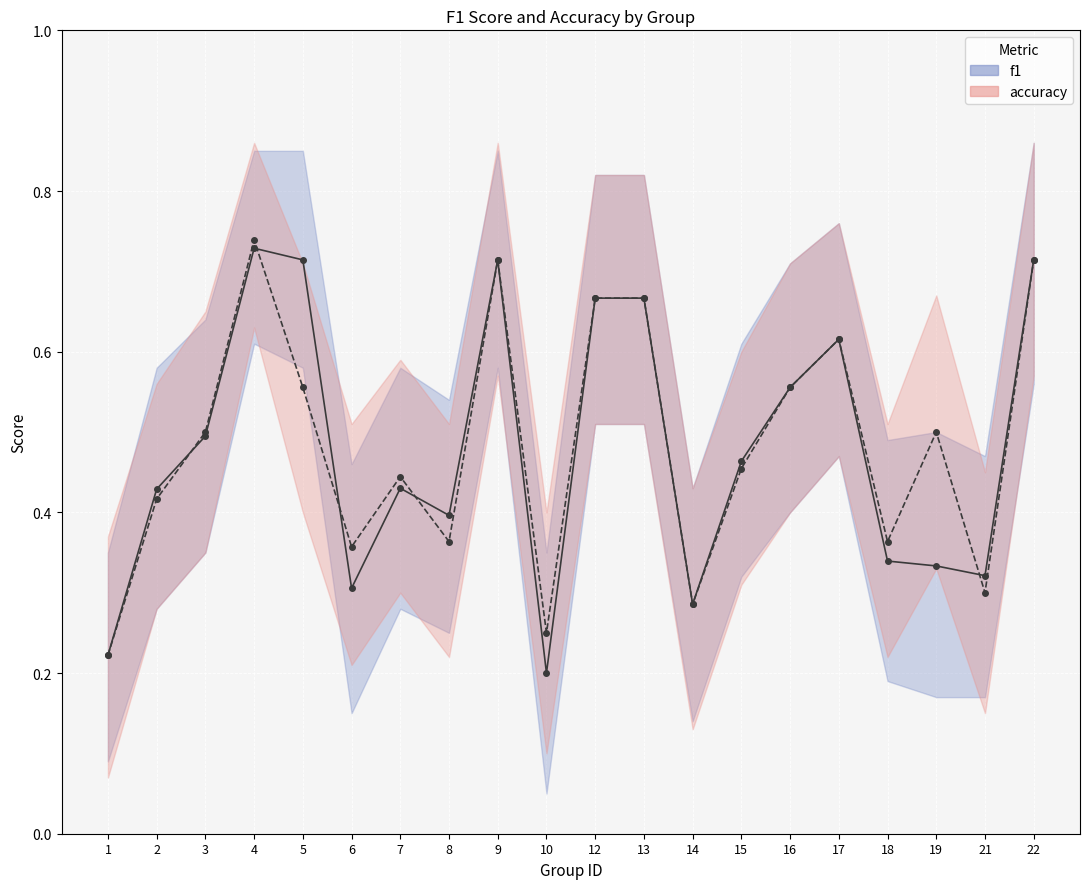

What is the lowest value of the accuracy series?

0.2